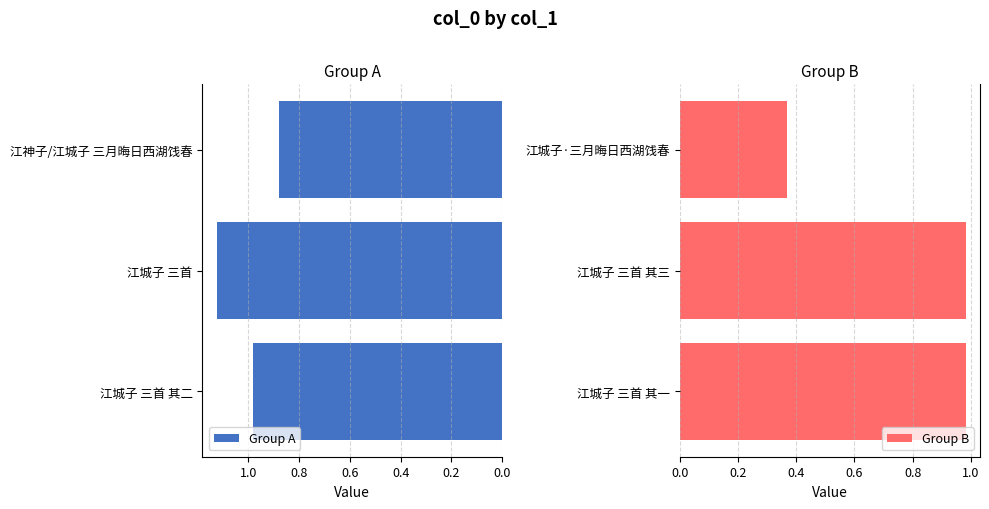

Does the chart contain stacked bars?

No